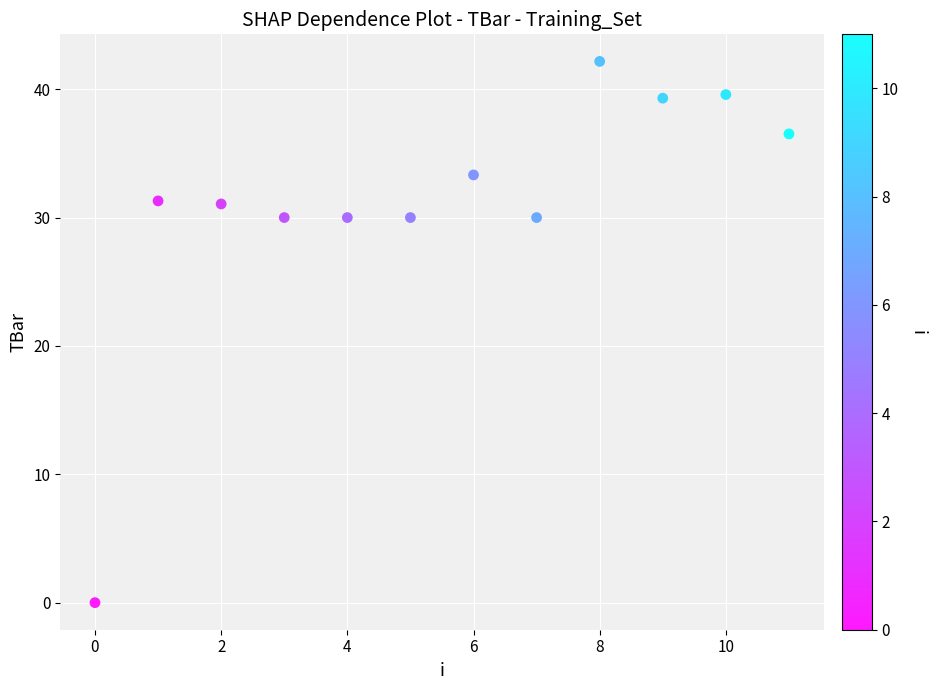

What is the average Y value?

31.1